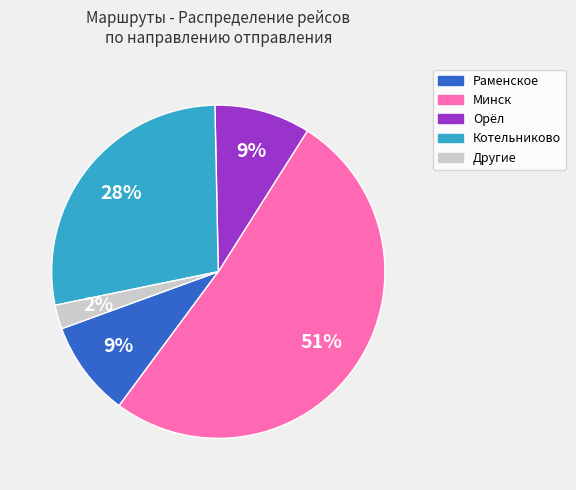

To the nearest percent, what is the average slice percentage?

20%